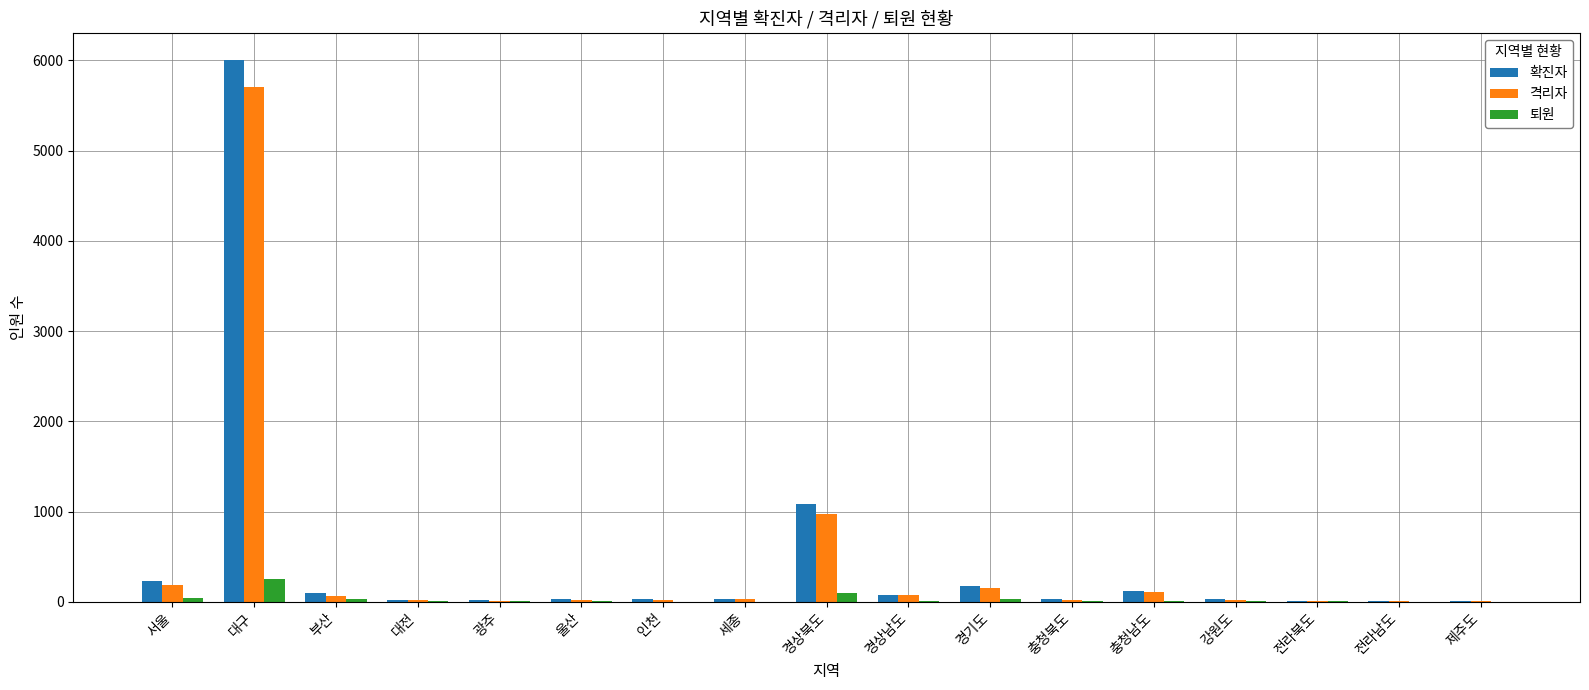

What is the highest value of the 퇴원 series?

254